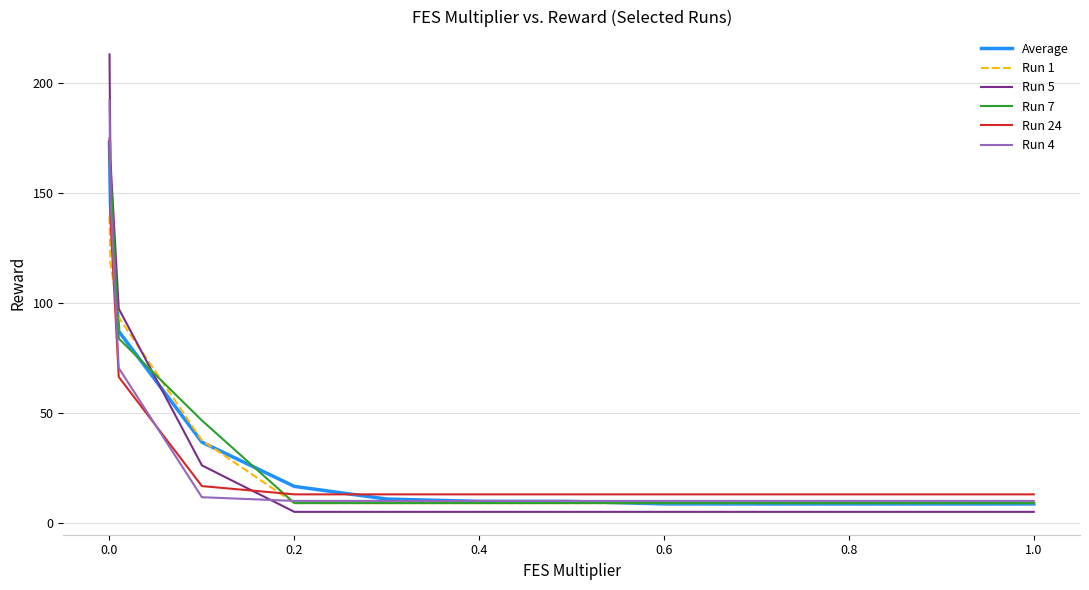

What is the difference between the maximum and second lowest values in the Run 24 series?

162.0